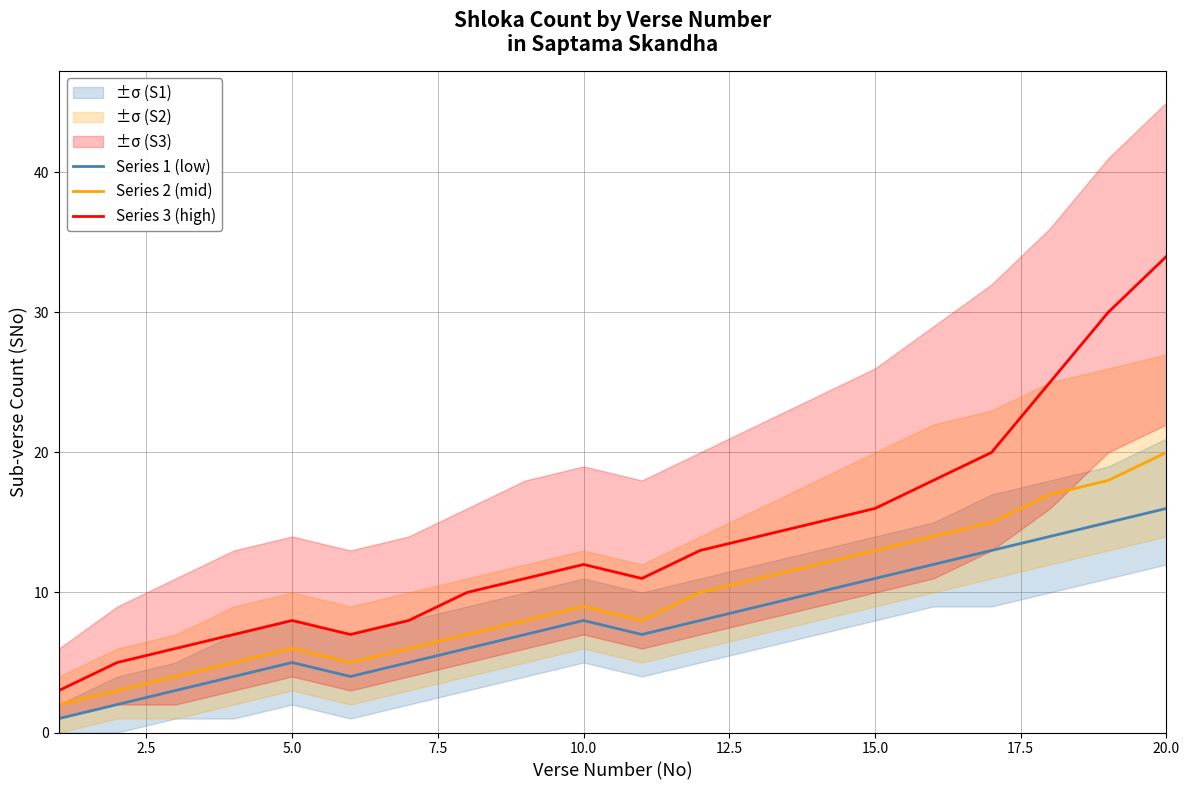

Which category has the highest value in the Series 2 (mid) series?

20.0